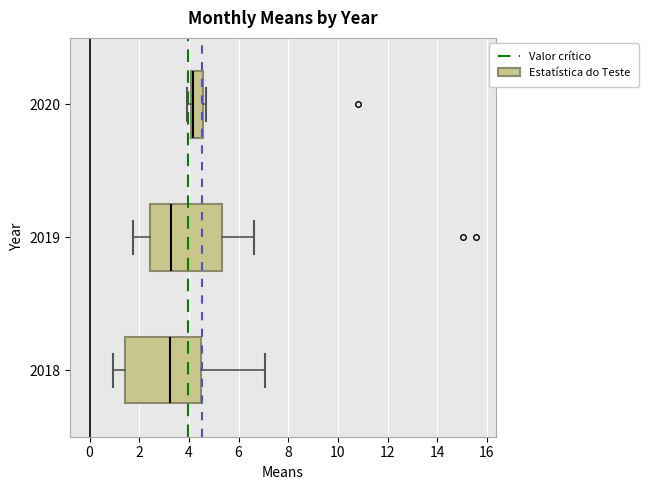

Where does the left whisker of the box at y = 2019 end on the x-axis? The values are not printed on the chart, so give them approximately, as read against the axis.

1.8